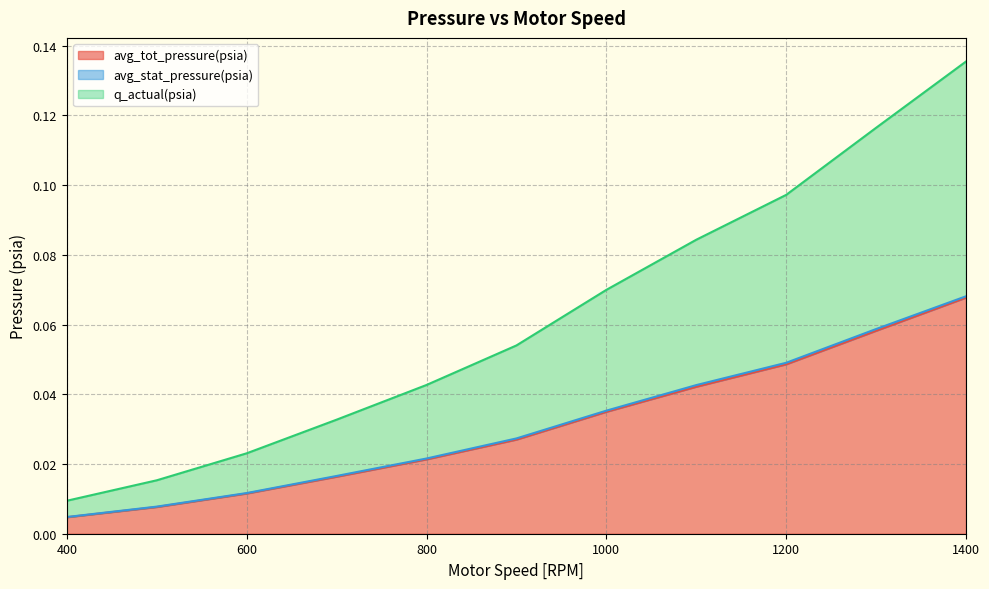

Is it true that q_actual(psia) equals 0.1 at 1400?

True